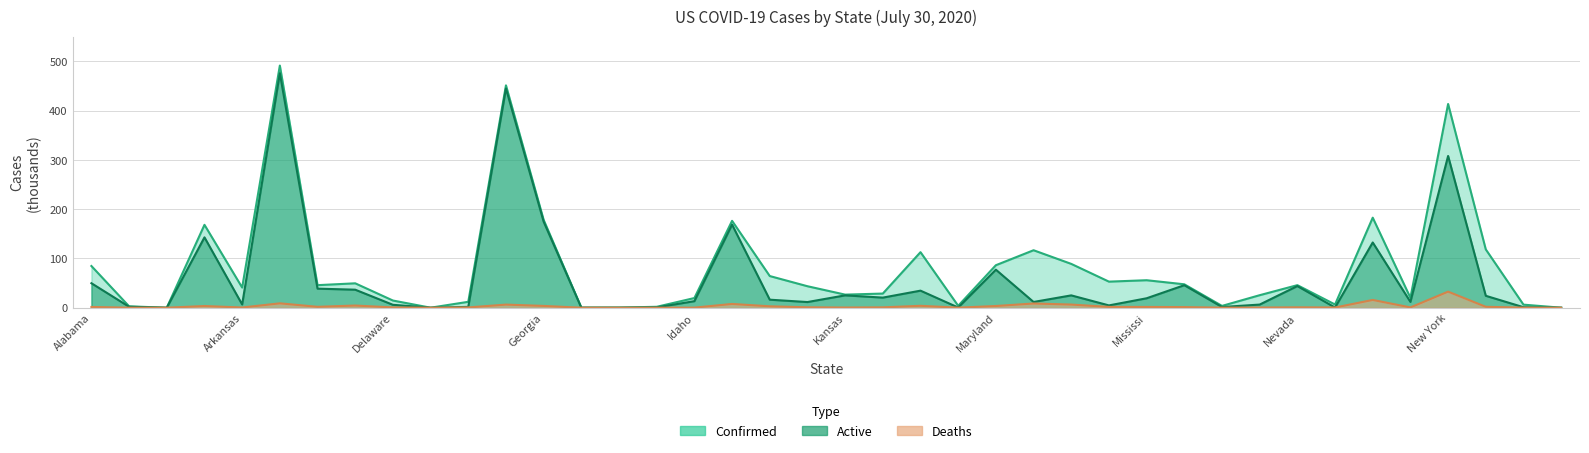

True or false: Deaths and Confirmed cross at least once.

False